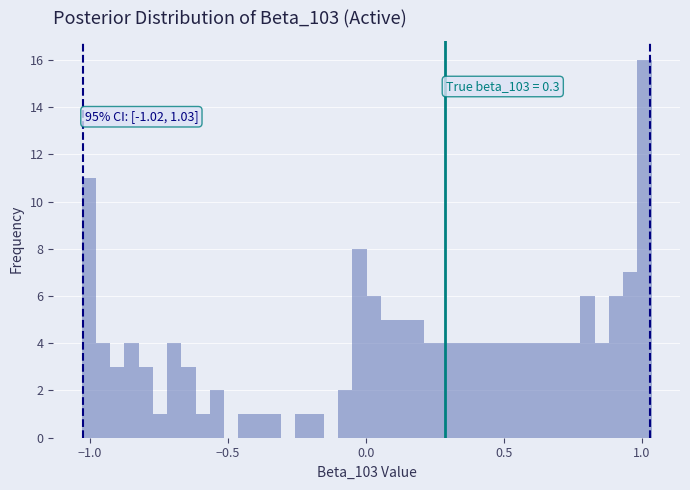

Read against the x-axis, roughly where is the centre of the tallest bar?

1.00